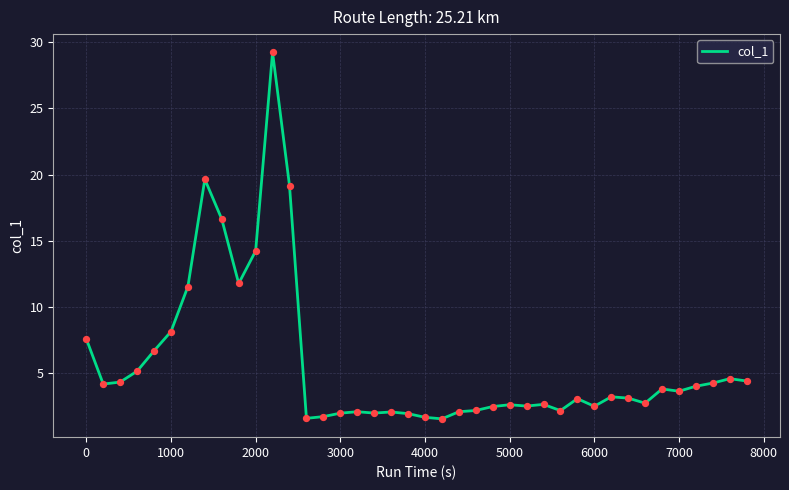

What is the difference between the maximum and minimum values?

27.7